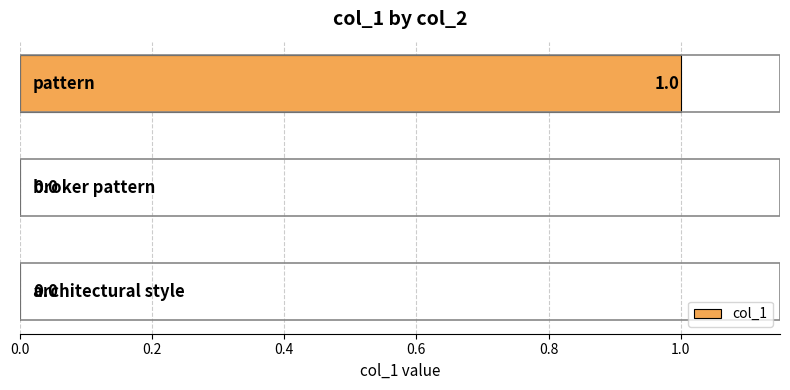

Are the bars grouped side by side (vs. stacked)?

No